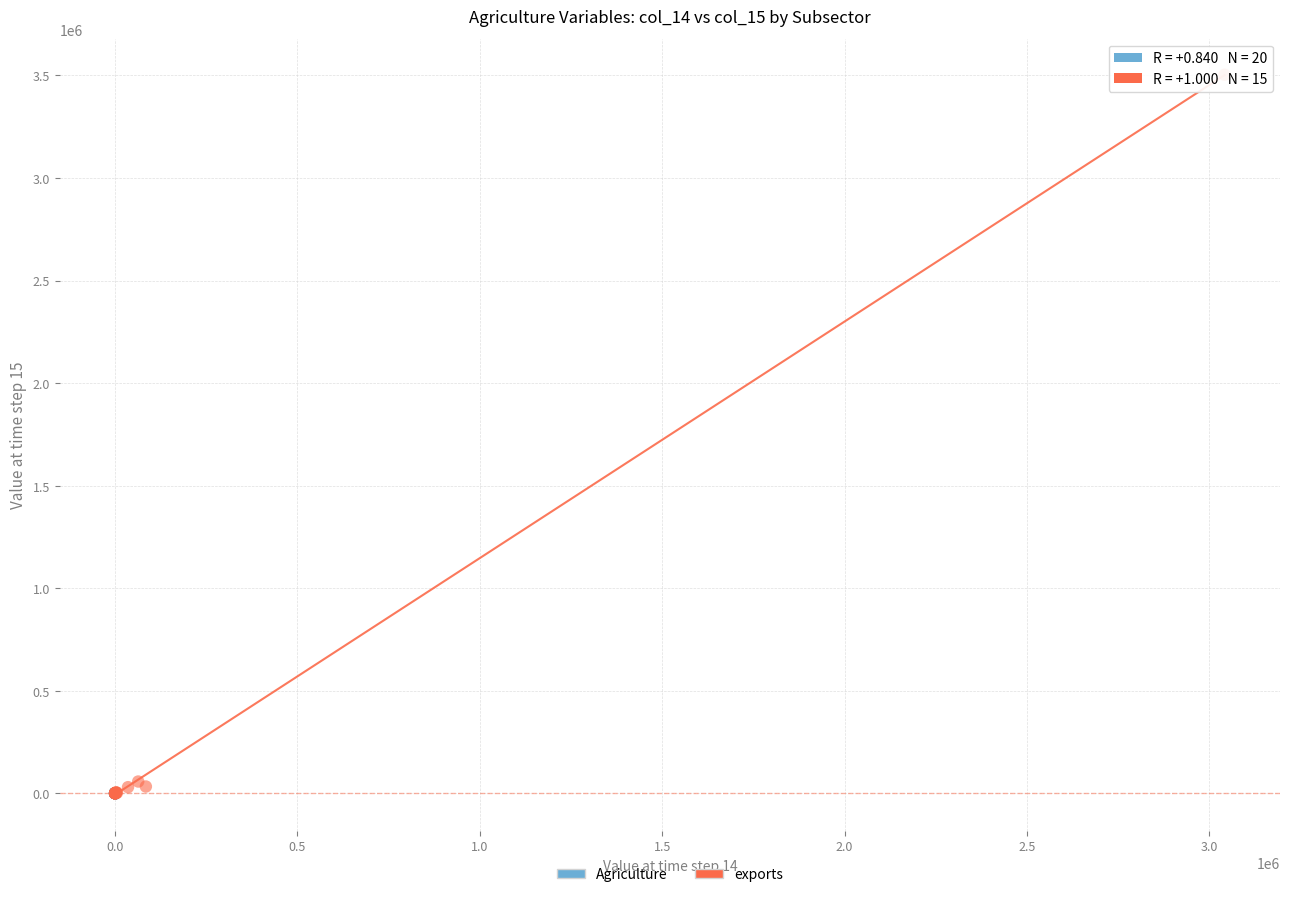

Which series contains the highest Y value?

exports